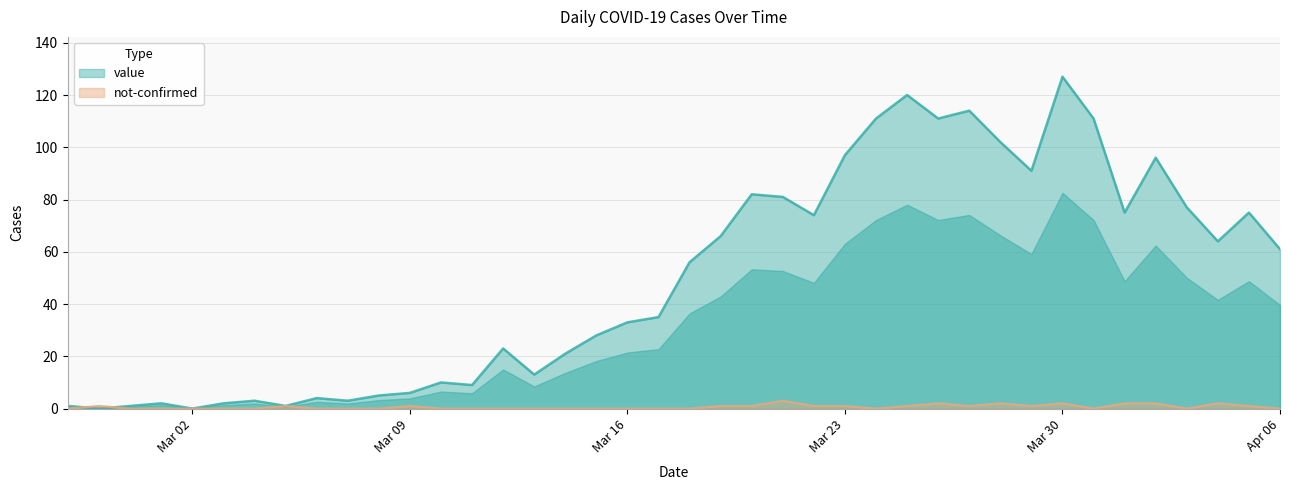

True or false: not-confirmed has a value of -2 at 2020-03-15.

False